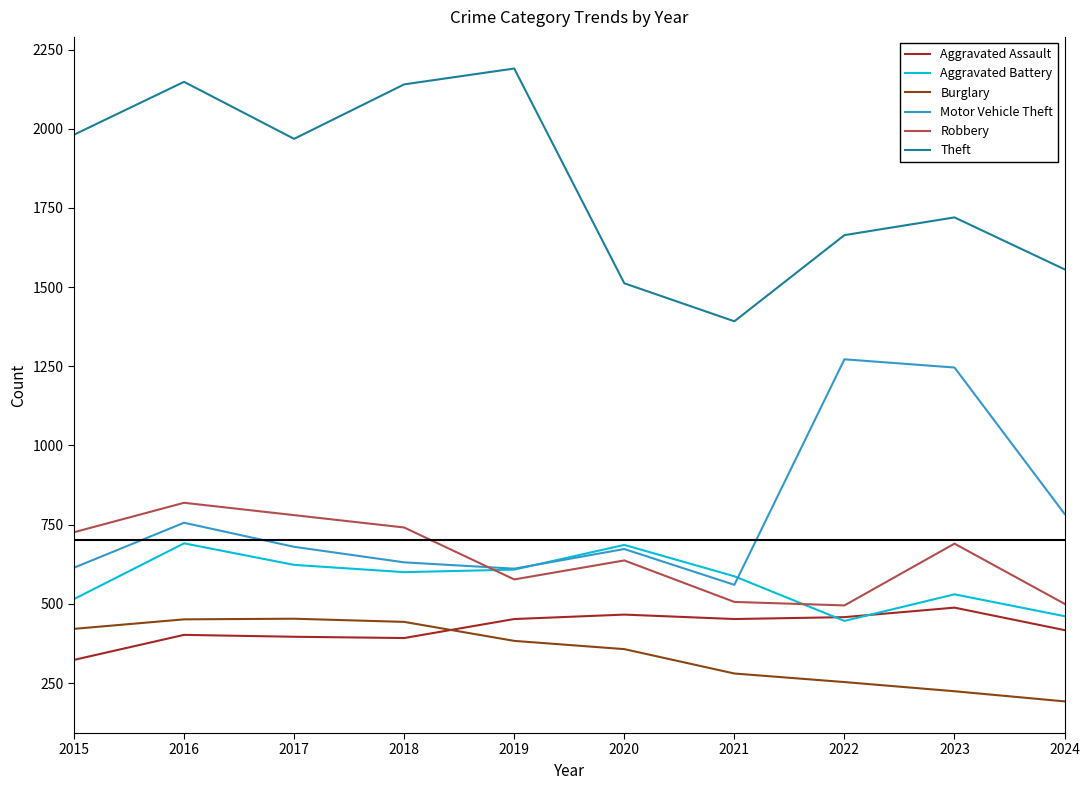

What is the minimum value for Motor Vehicle Theft?

560